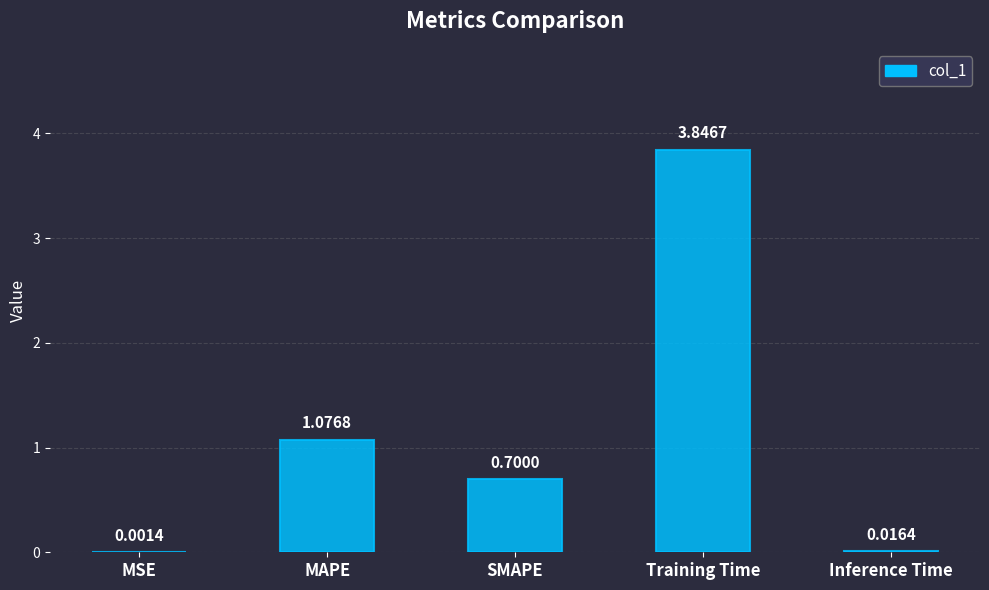

What is the sum of the values at Inference Time and SMAPE?

0.7